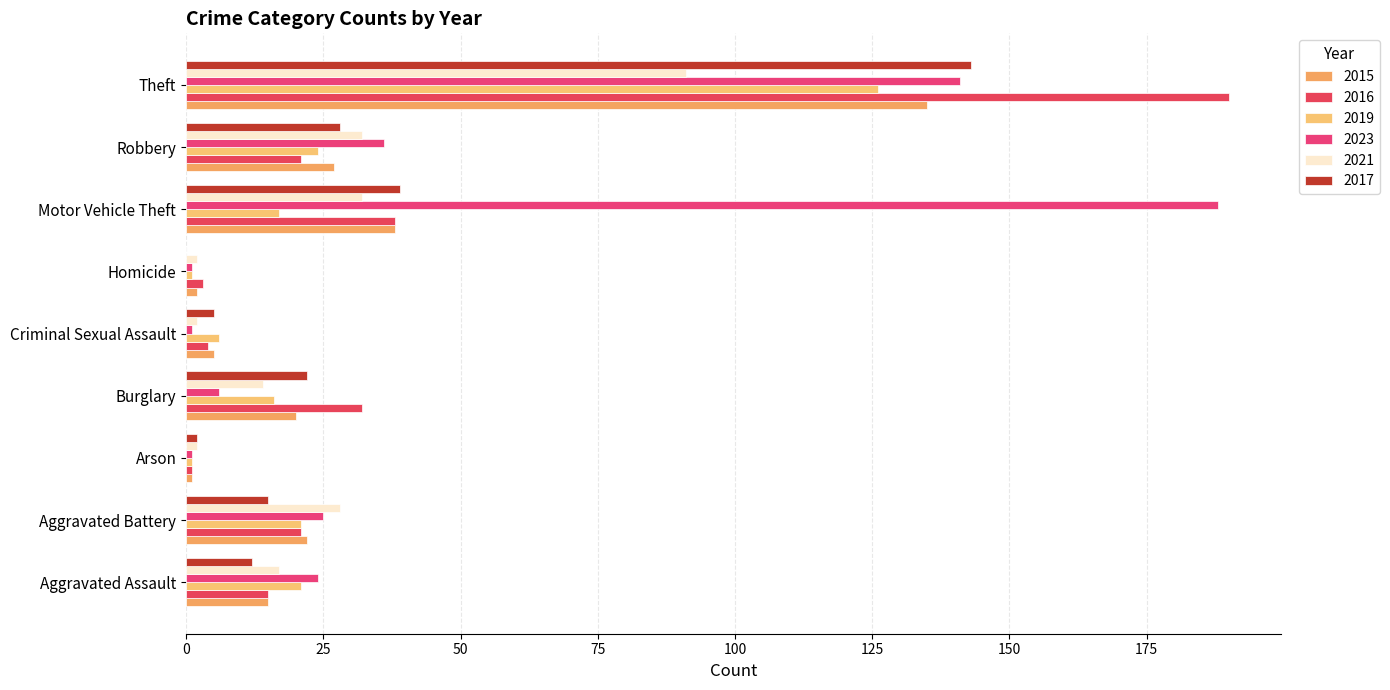

Is the value of 2017 at Burglary greater than the value of 2016 at Homicide?

Yes